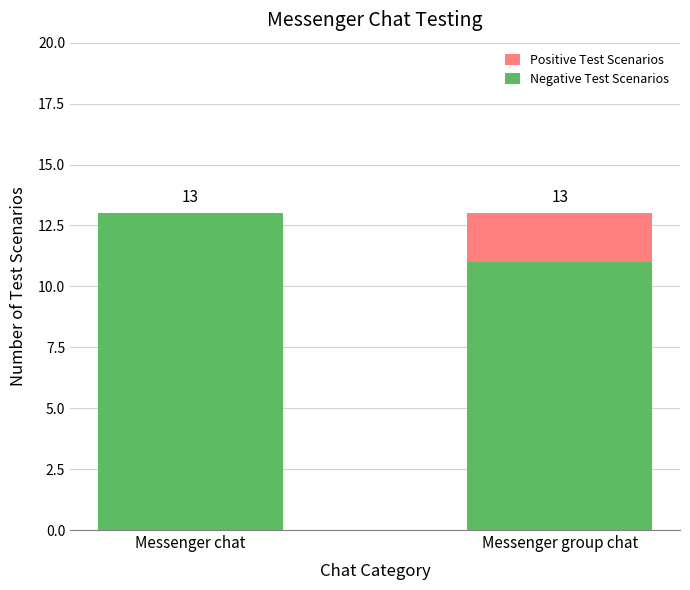

Is it true that Negative Test Scenarios equals 18 at Messenger chat?

False